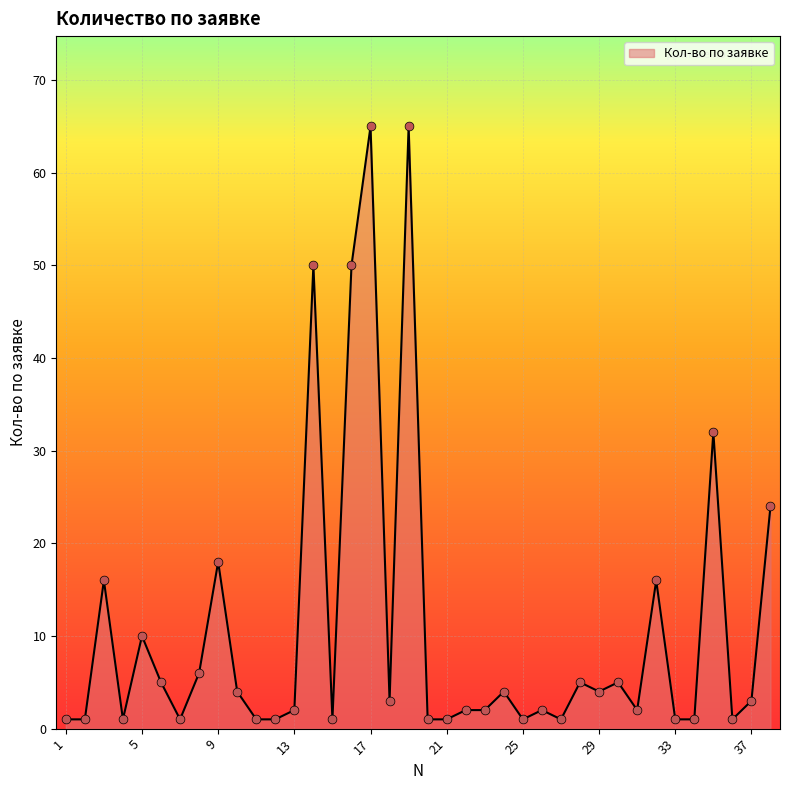

What is the greatest value displayed?

65